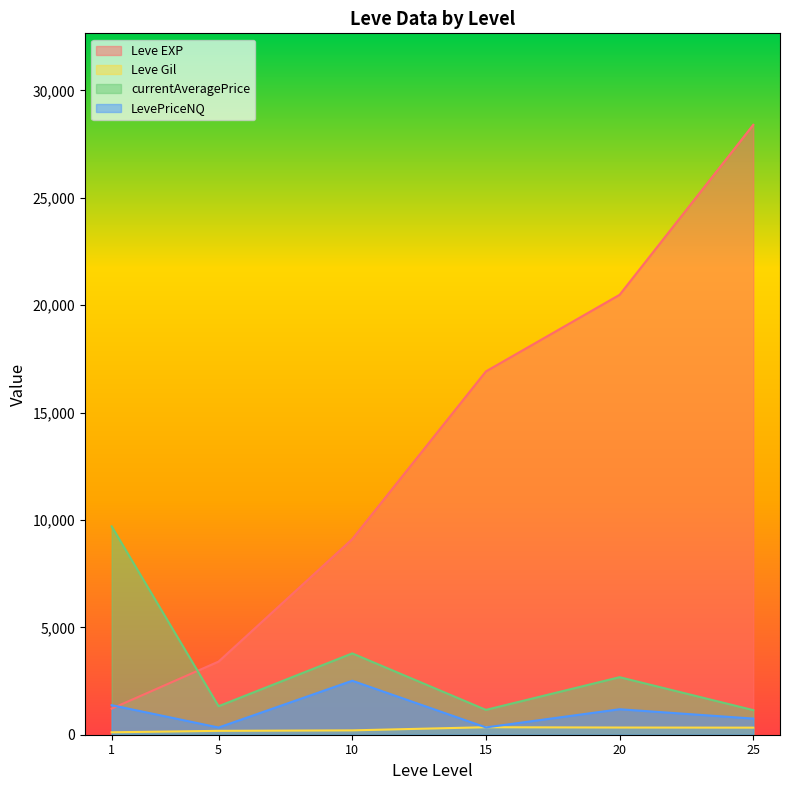

At which label does currentAveragePrice first exceed 858?

1